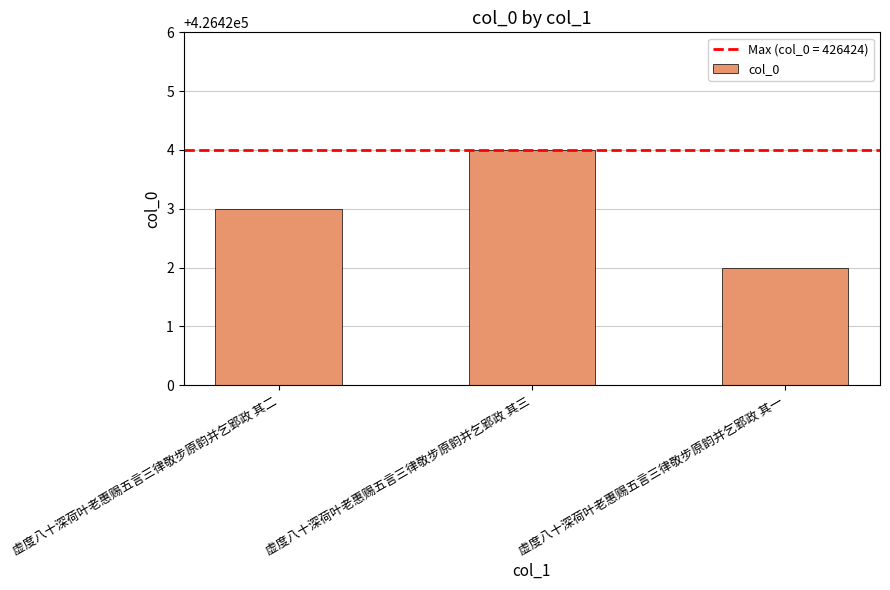

Is it true that the value at 虚度八十深荷叶老惠赐五言三律敬步原韵并乞郢政 其一 is 426422?

True